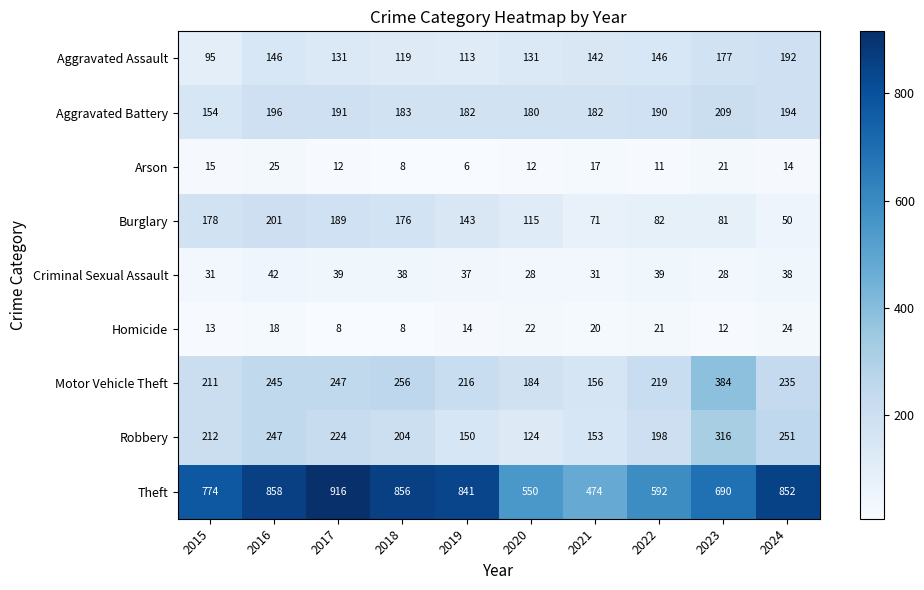

What is the sum of the Burglary values at 2022 and 2015?

260